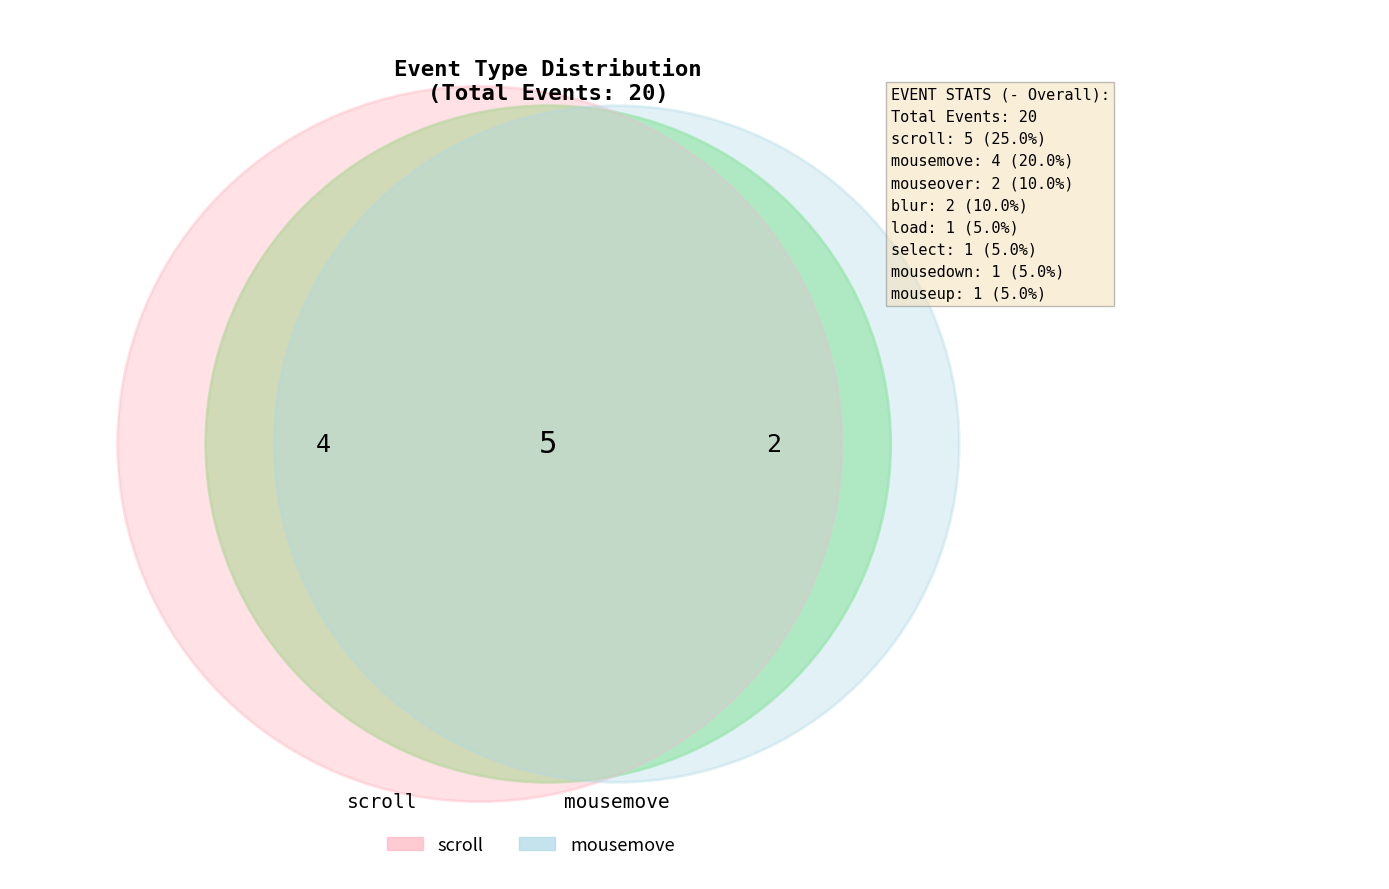

What is the smallest slice in the pie chart?

load